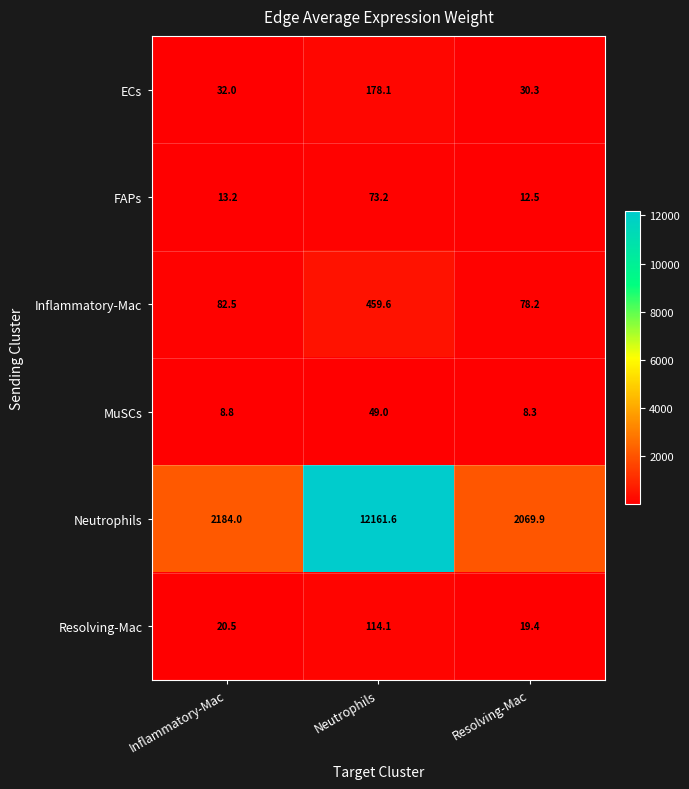

Rank the series at Inflammatory-Mac from lowest to highest value.

MuSCs, FAPs, Resolving-Mac, ECs, Inflammatory-Mac, Neutrophils